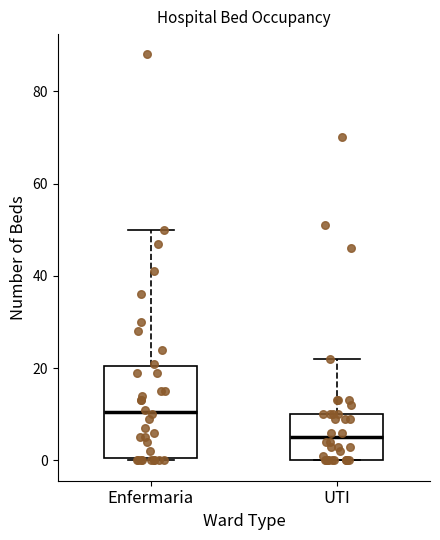

Comparing the boxes themselves (not the whiskers), which one is the tallest?

Enfermaria